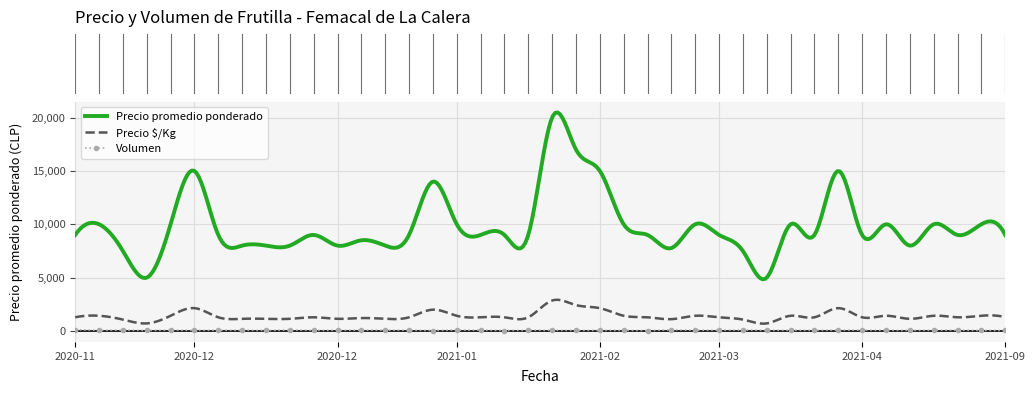

Reading left to right, what are all the values shown in this chart?

Precio promedio ponderado: 9000	10000	7500	5000	10000	15000	9000	8000	8000	8000	9000	8000	8500	8000	9000	14000	10000	9000	9000	9000	20000	17000	15000	10000	9000	7772	10000	9000	7500	5000	10000	9000	15000	9000	10000	8000	10000	9000	10000	9000
Precio $/Kg: 1286	1429	1071	714	1429	2143	1286	1143	1143	1143	1286	1143	1214	1143	1286	2000	1429	1286	1286	1286	2857	2429	2143	1429	1286	1110	1429	1286	1071	714	1429	1286	2143	1286	1429	1143	1429	1286	1429	1286
Volumen: 120	60	78	50	68	60	65	67	50	85	60	57	78	70	68	45	80	78	45	65	68	50	56	58	40	103	70	70	78	58	65	60	75	80	56	56	68	70	50	50